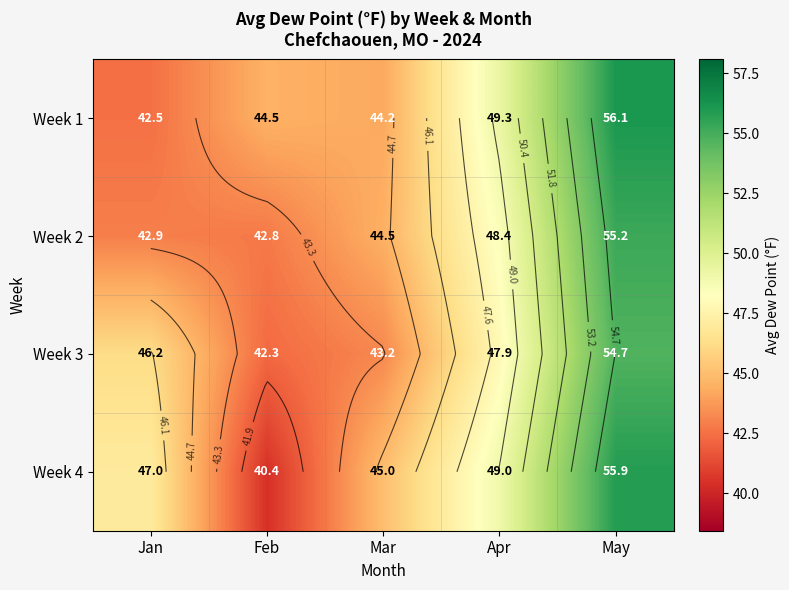

Rank the series by their maximum value, from highest to lowest.

Week 1, Week 4, Week 2, Week 3